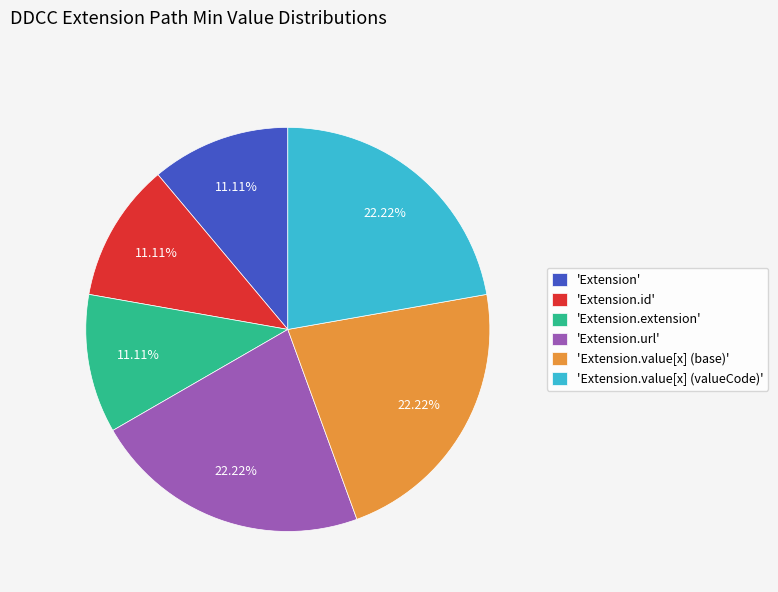

Combined, do 'Extension.value[x] (base)' and 'Extension' account for over 50%?

No